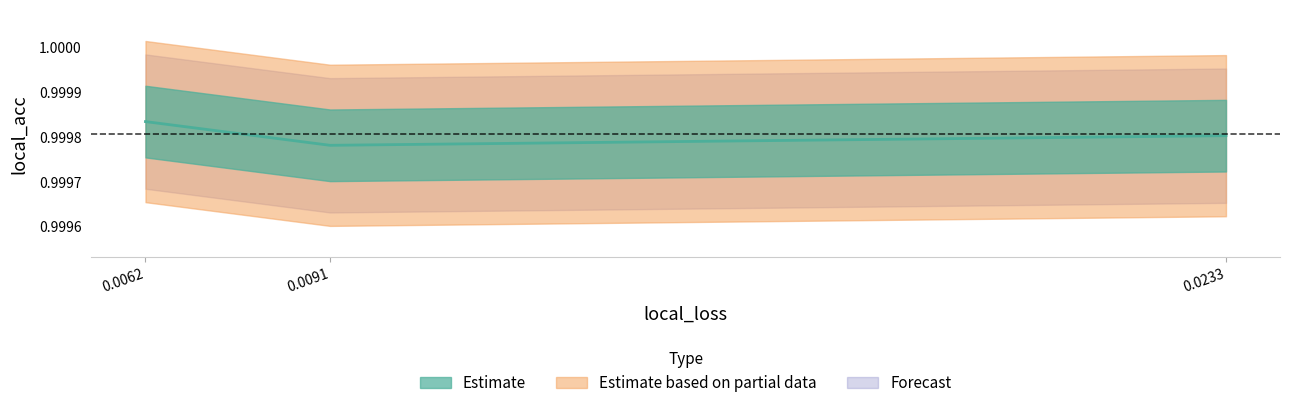

Reading left to right, extract all data points from this chart.

1.0	1.0	1.0